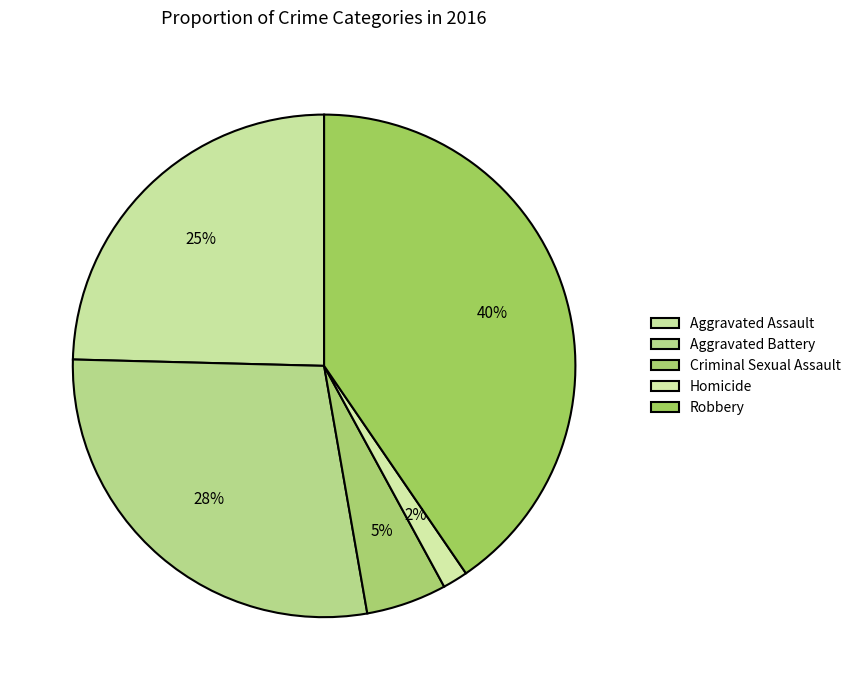

How much of the chart is everything except Aggravated Battery?

71.8%